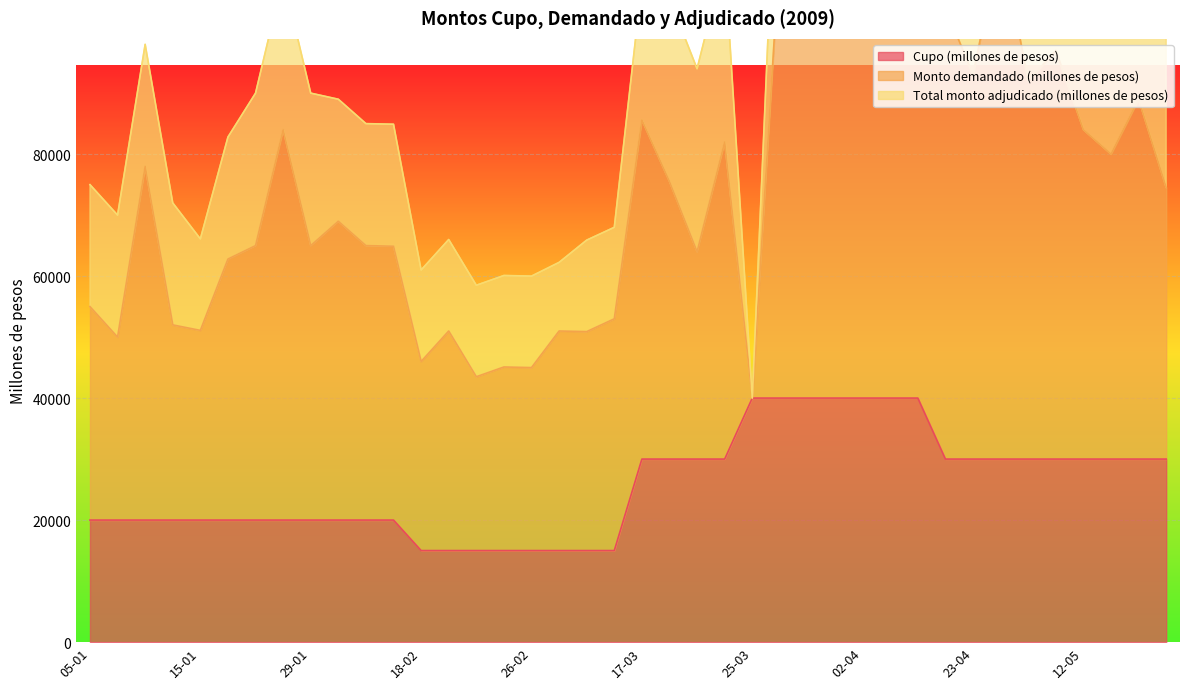

Reading left to right, transcribe all the data shown in this chart.

Cupo (millones de pesos): 20000	20000	20000	20000	20000	20000	20000	20000	20000	20000	20000	20000	15000	15000	15000	15000	15000	15000	15000	15000	30000	30000	30000	30000	40000	40000	40000	40000	40000	40000	40000	30000	30000	30000	30000	30000	30000	30000	30000	30000
Monto demandado (millones de pesos): 35000	30000	58000	32000	31100	42800	45000	64000	45000	49000	45000	44900	31000	36000	28500	30100	30000	36000	35900	38000	55600	45500	34000	52000	0	74000	77000	86000	84000	78000	61600	74000	63000	85300	62000	67000	54000	50000	59000	44500
Total monto adjudicado (millones de pesos): 20000	20000	20000	20000	15000	20000	25000	25000	25000	20000	20000	20000	15000	15000	15000	15000	15000	11250	15000	15000	22500	30000	30000	30000	0	30000	40000	40000	40000	30000	30000	30000	30000	30000	30000	30000	30000	30000	30000	30000